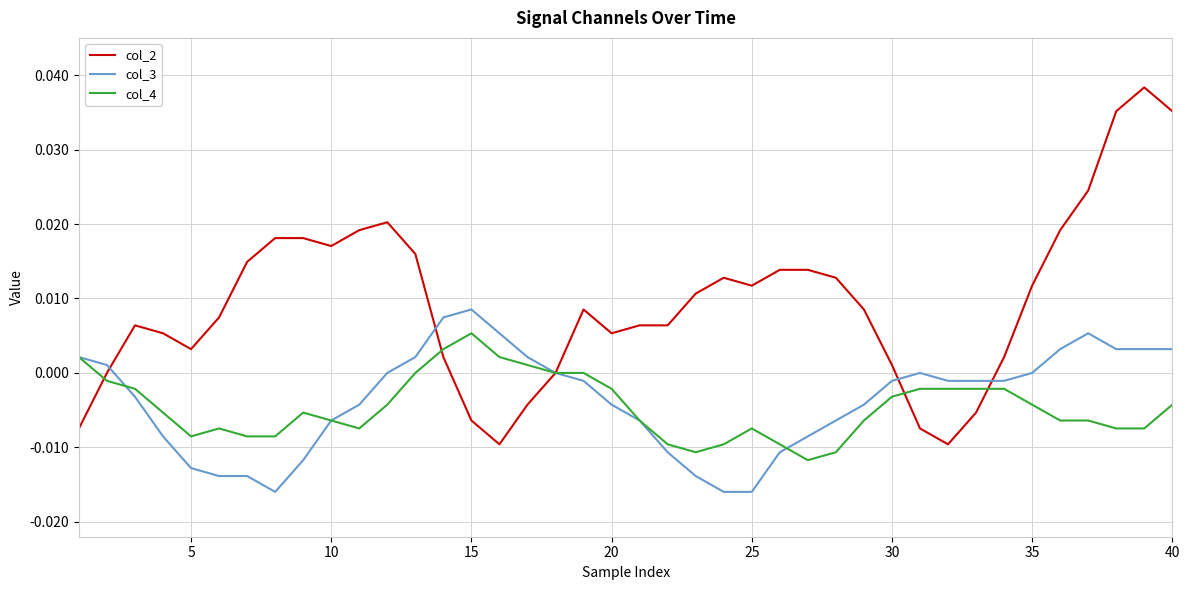

Rank the series by their maximum value, from highest to lowest.

col_2, col_3, col_4